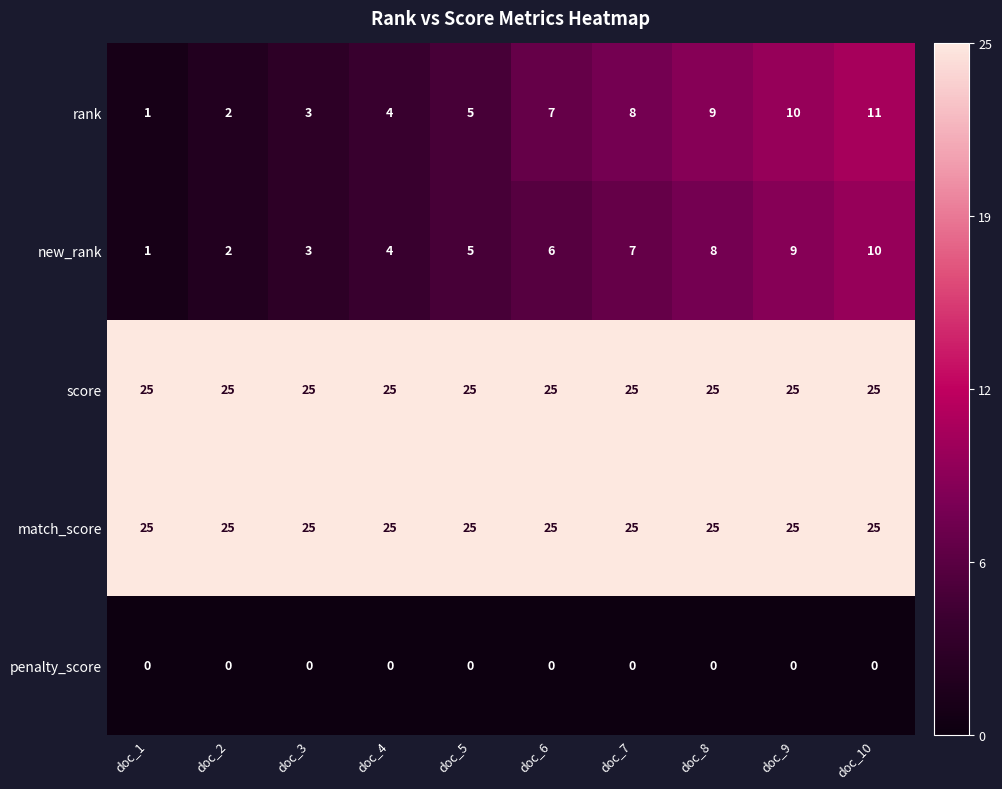

What is the difference between the highest and lowest values at doc_5?

25